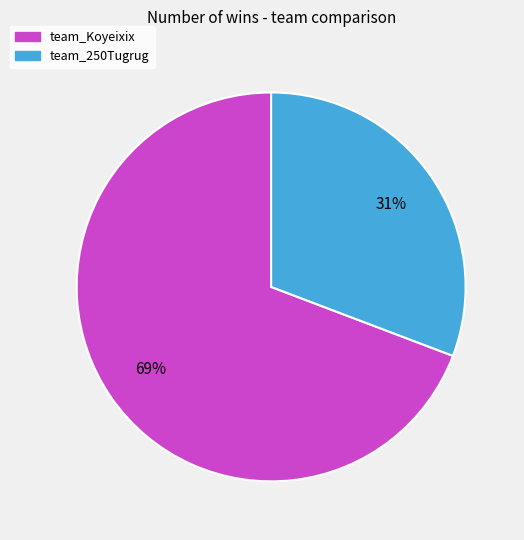

True or false: team_250Tugrug accounts for 31% of the total.

True